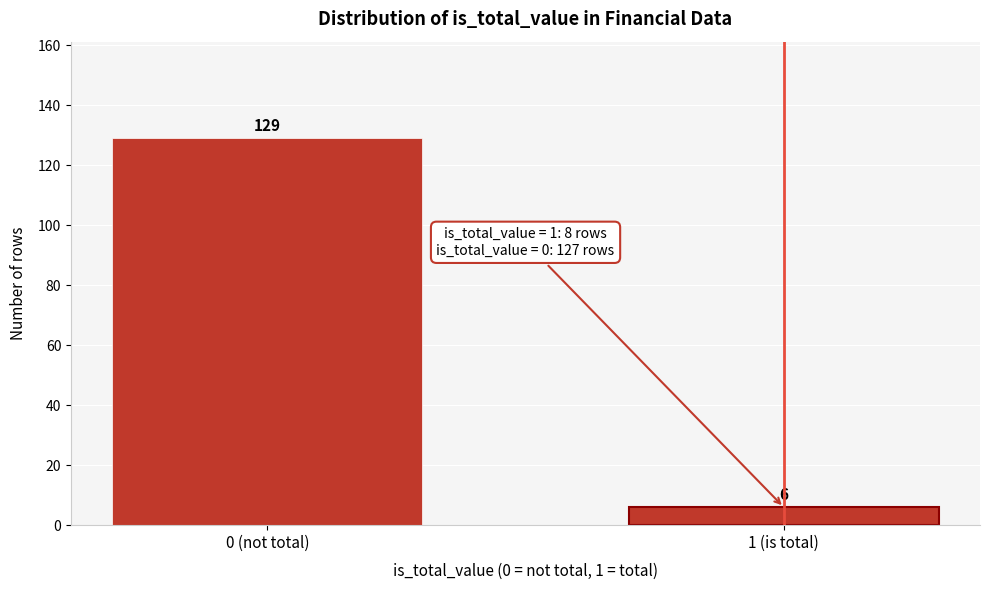

Reading right to left, transcribe all the data shown in this chart.

1 (is total)=6	0 (not total)=129